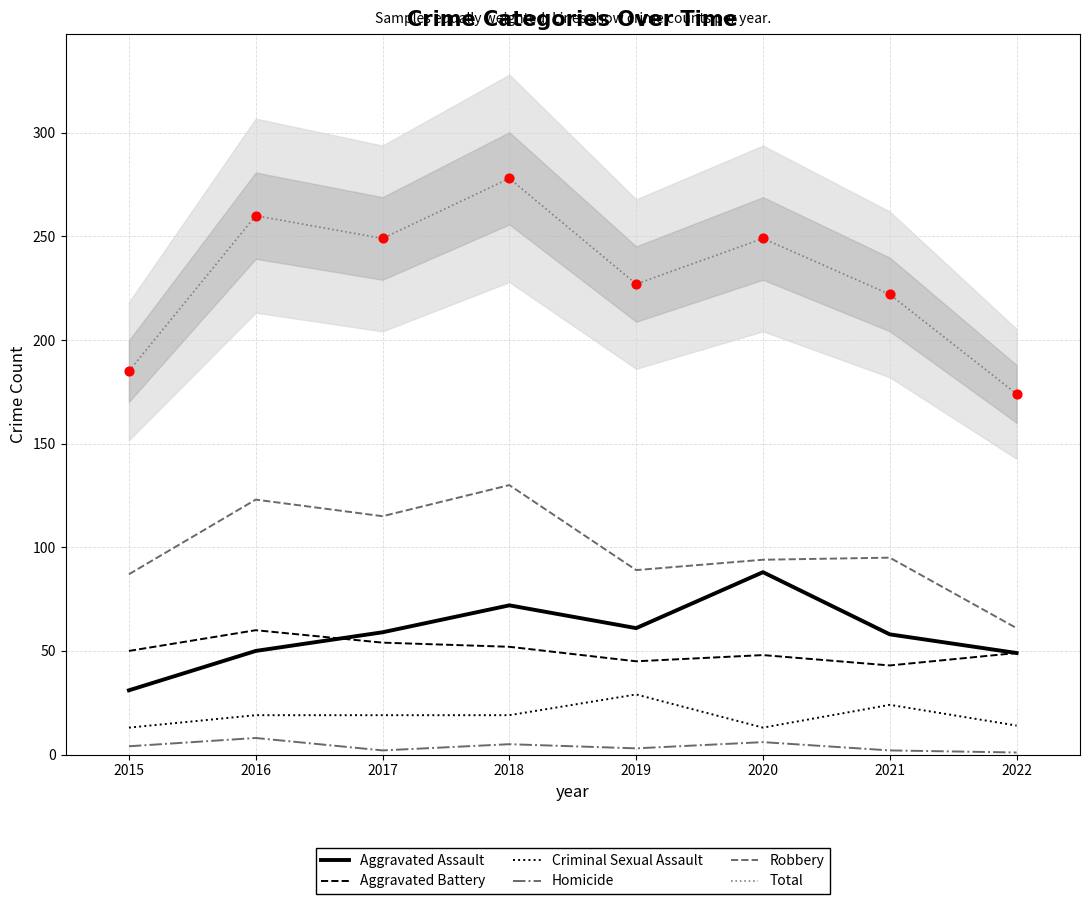

At how many categories does at least one series exceed 268?

1